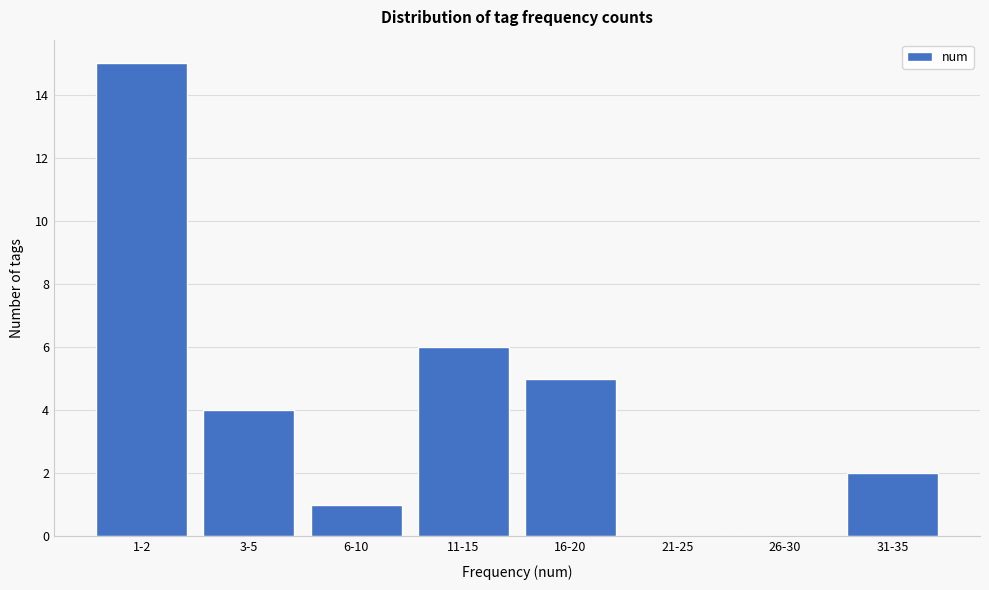

Reading right to left, list all the values displayed in this chart.

31-35=2	26-30=0	21-25=0	16-20=5	11-15=6	6-10=1	3-5=4	1-2=15